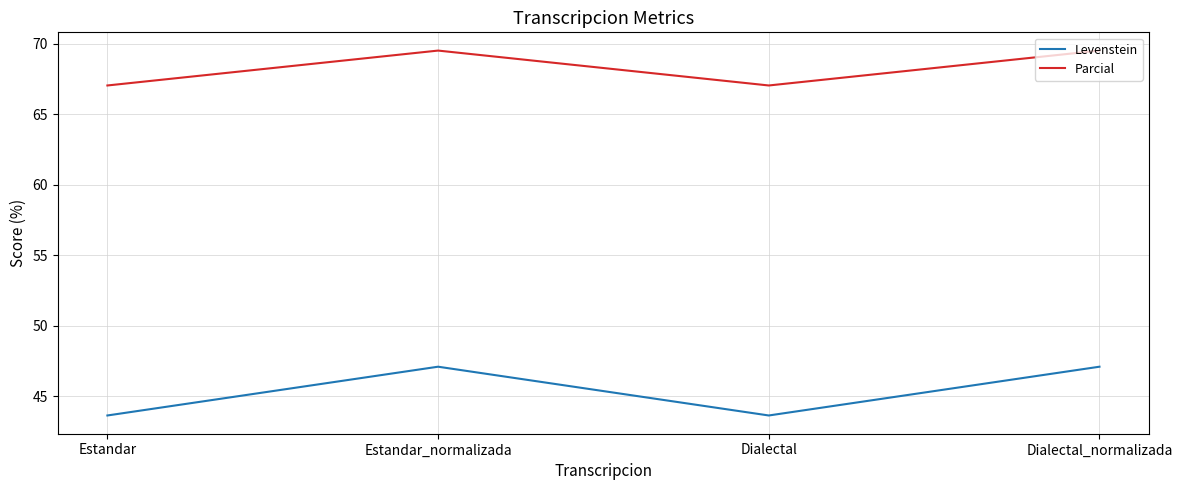

What is the maximum value for Parcial?

69.5